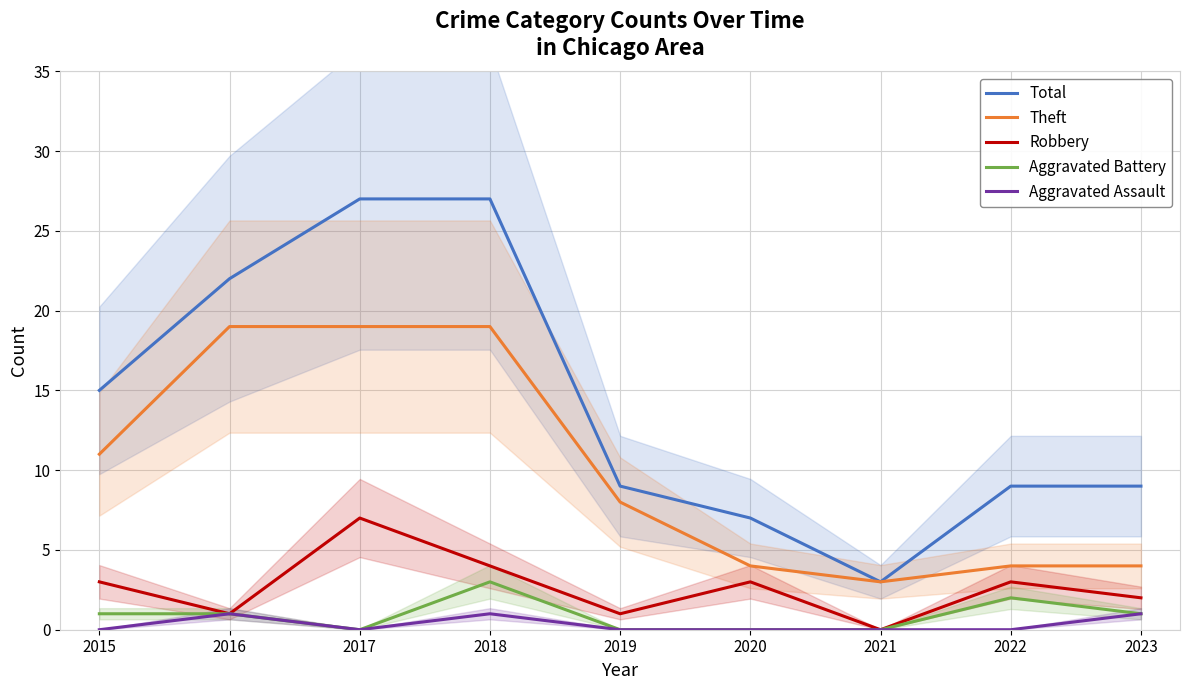

Reading right to left, list all the values displayed in this chart.

Total: 9	9	3	7	9	27	27	22	15
Theft: 4	4	3	4	8	19	19	19	11
Robbery: 2	3	0	3	1	4	7	1	3
Aggravated Battery: 1	2	0	0	0	3	0	1	1
Aggravated Assault: 1	0	0	0	0	1	0	1	0